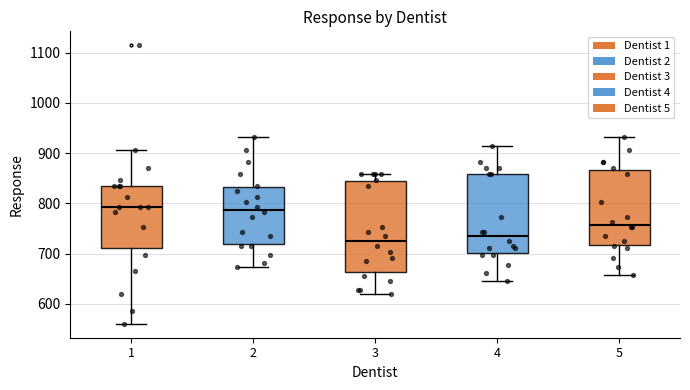

Comparing the boxes themselves (not the whiskers), which one is the tallest?

3